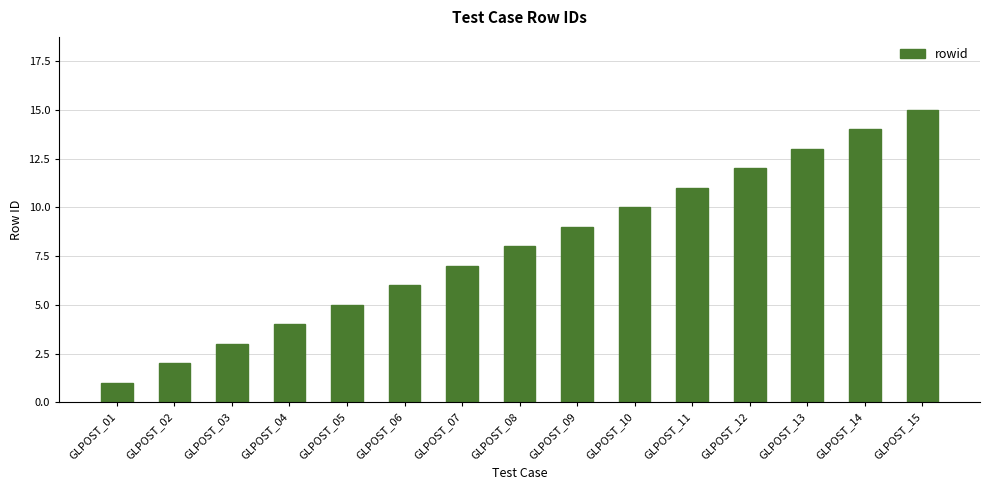

What is the ratio of the value at GLPOST_15 to the value at GLPOST_08?

1.9